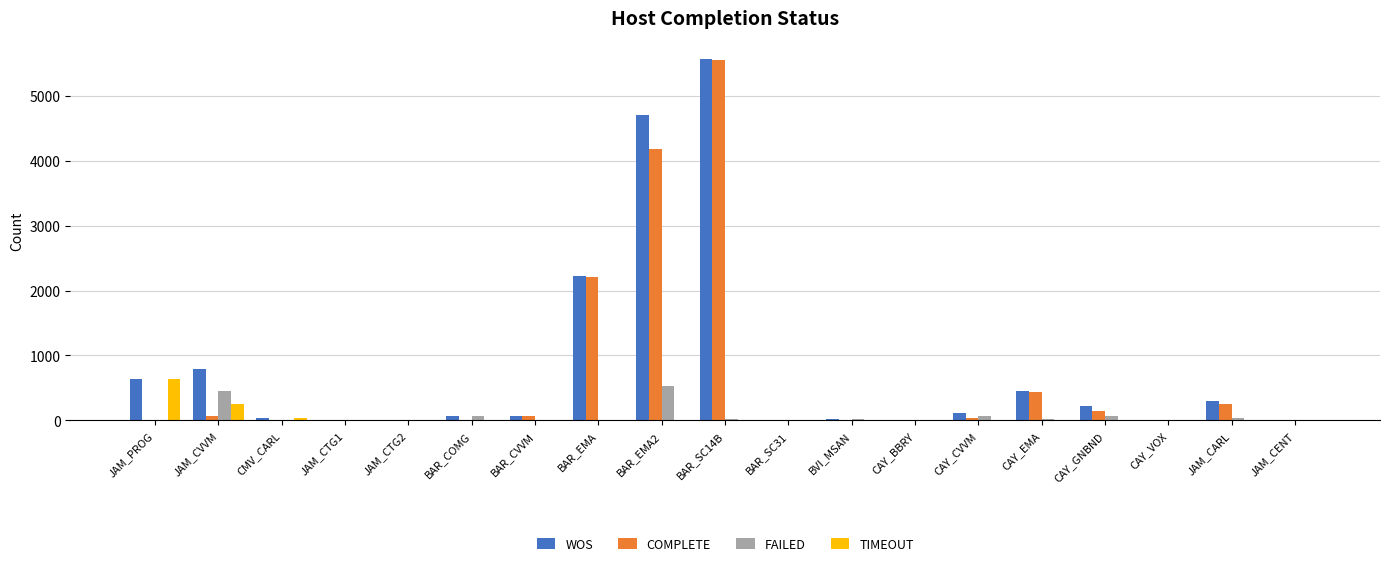

Which label corresponds to the largest value in the chart?

BAR_SC14B